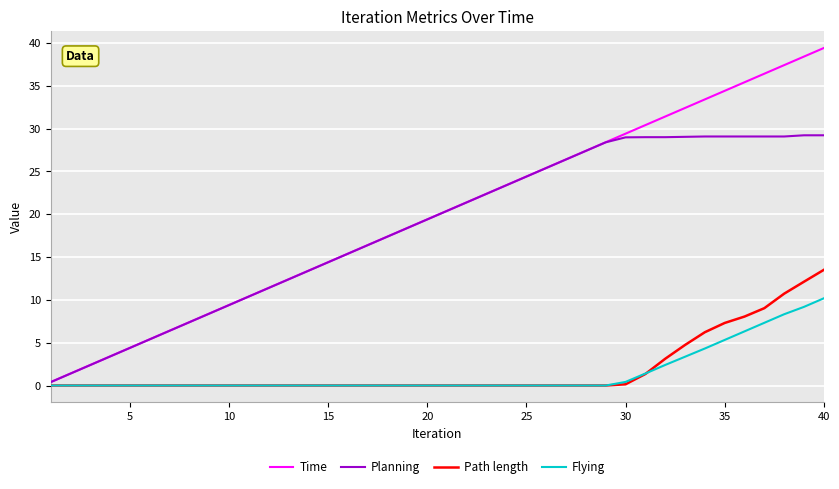

Which series has the widest spread of values?

Time